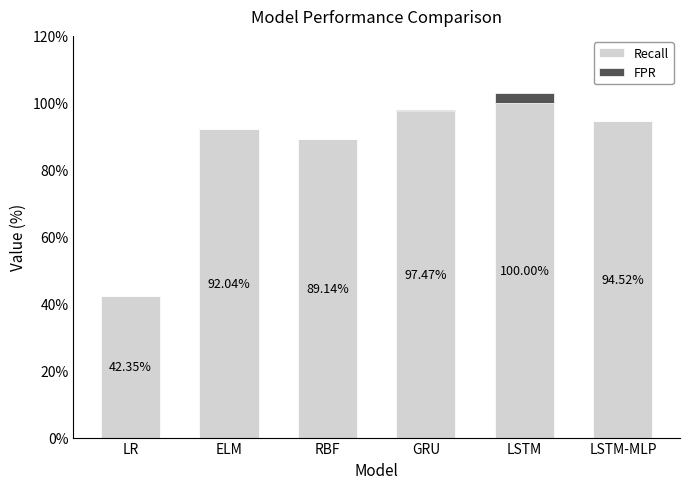

Are the bars grouped side by side (vs. stacked)?

No